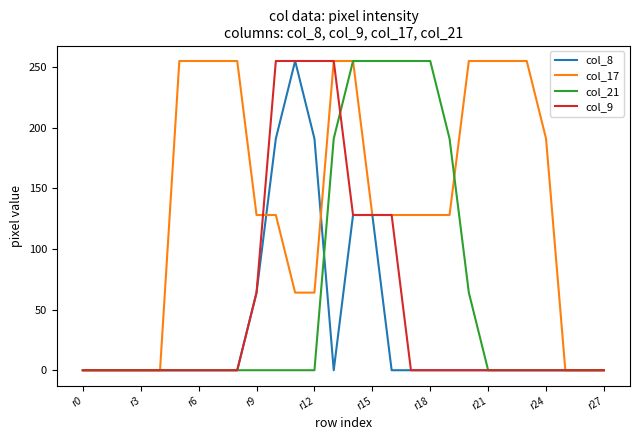

What are all the series names shown in the legend?

col_8, col_17, col_21, col_9